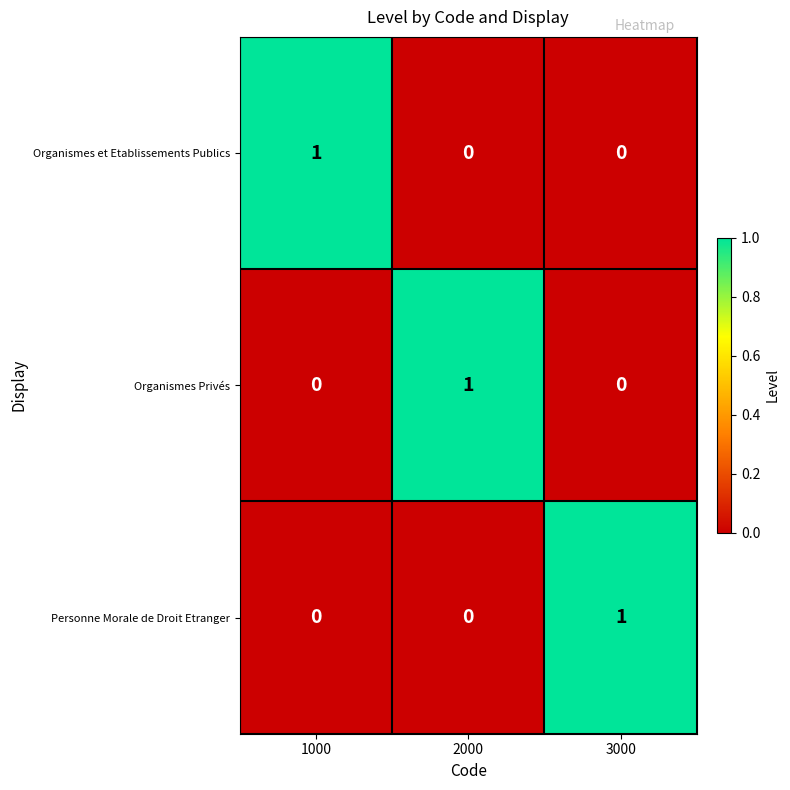

What is the maximum value shown in the chart?

1